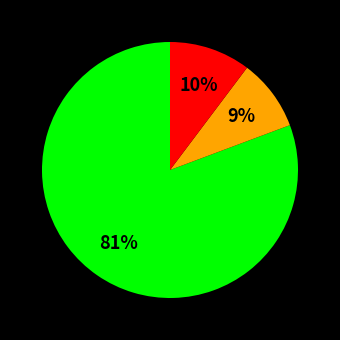

Is there any slice that represents more than half of the pie?

Yes